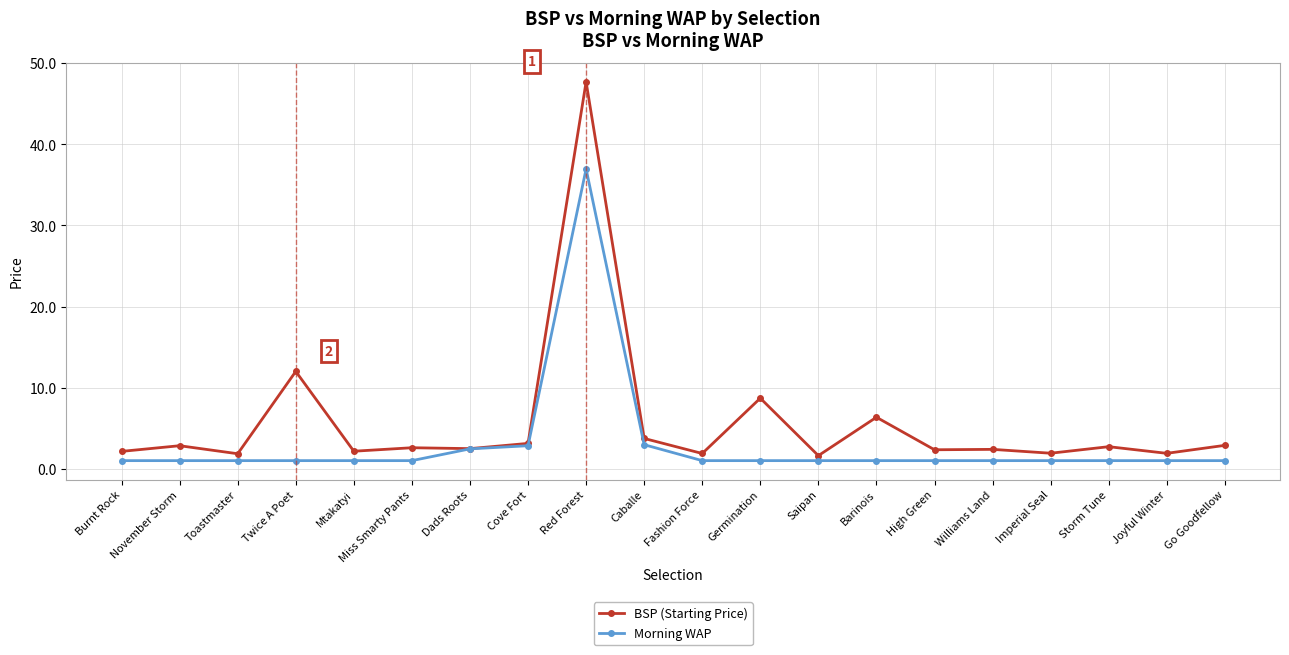

Which series has the widest spread of values?

BSP (Starting Price)